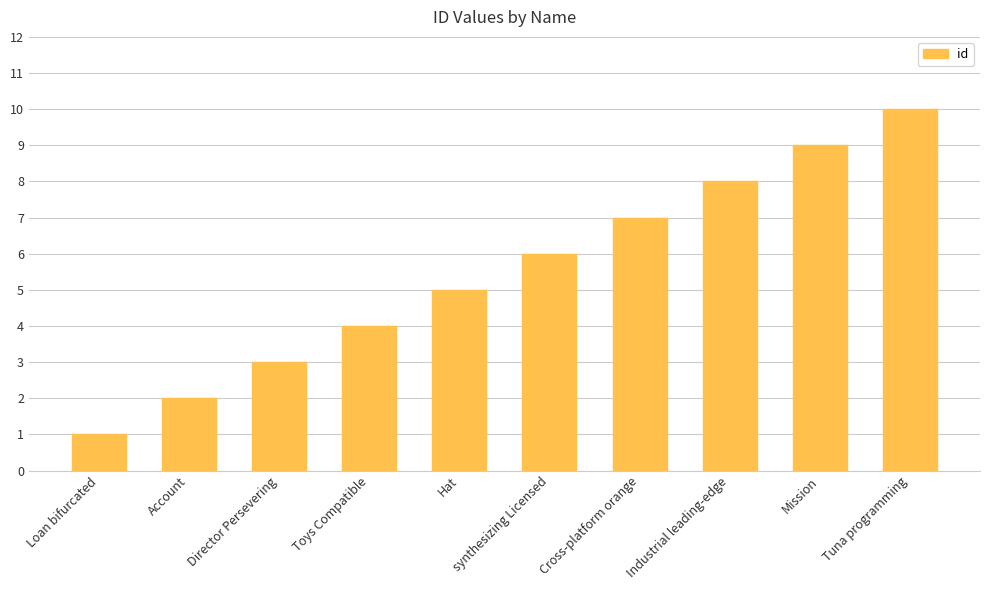

What position from the right is Industrial leading-edge?

3